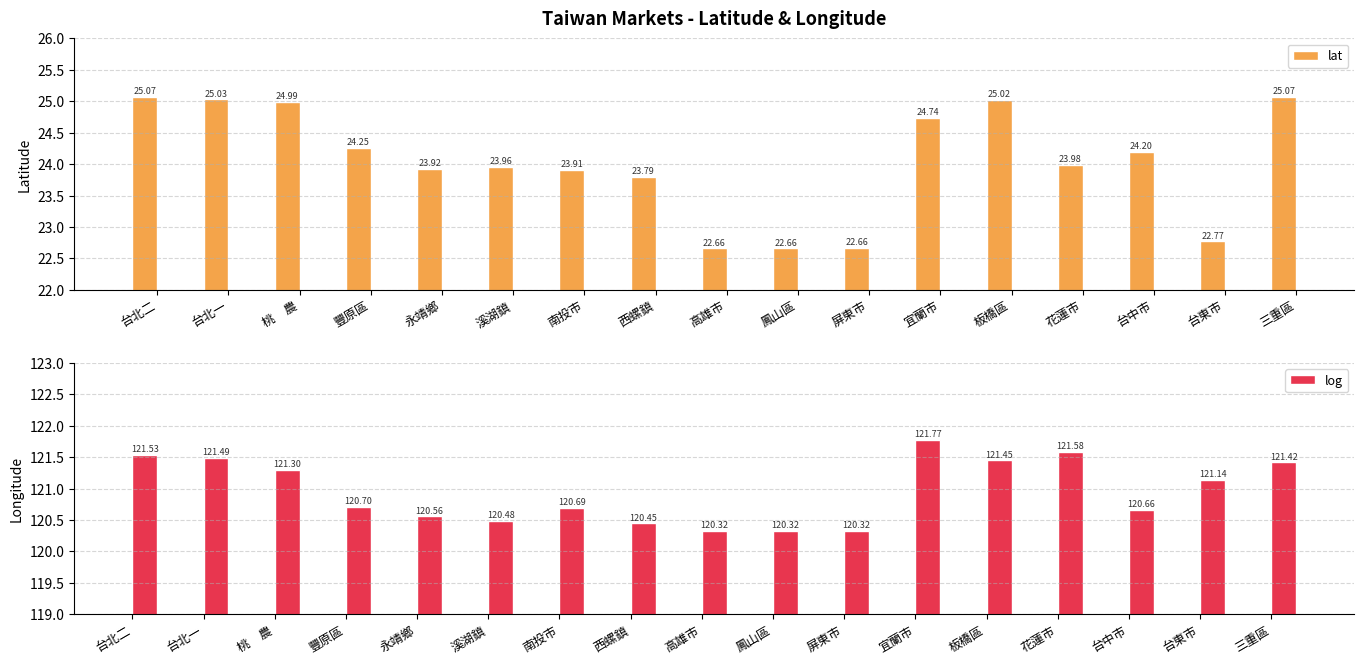

Which category has the lowest value in the lat series?

高雄市